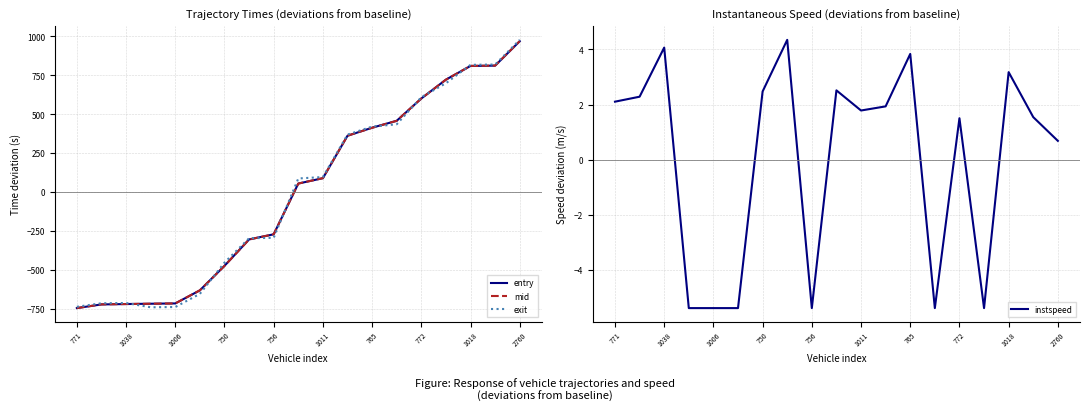

The entry series shows 600.8 at 772. True or false?

True